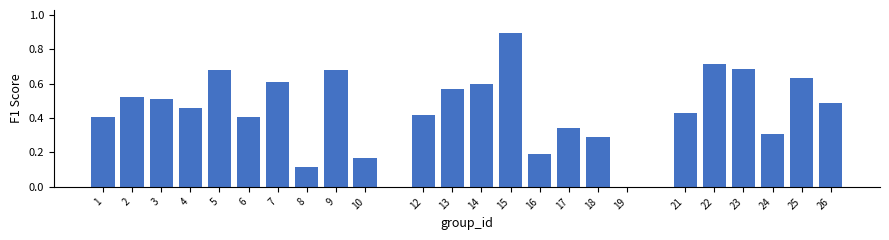

Between 9 and 17, which is larger?

9